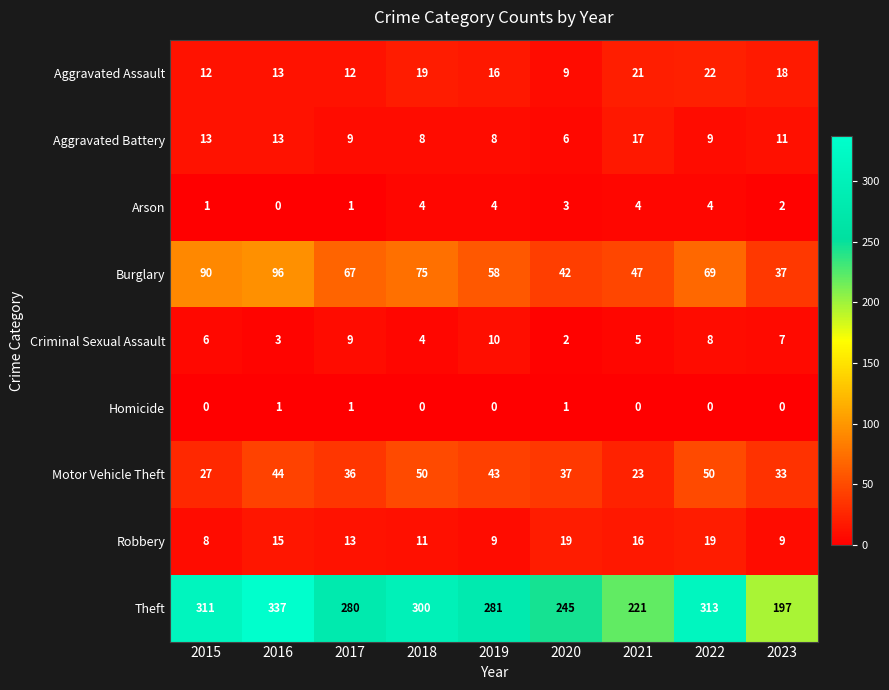

Where does the Arson series first go above 3?

2018